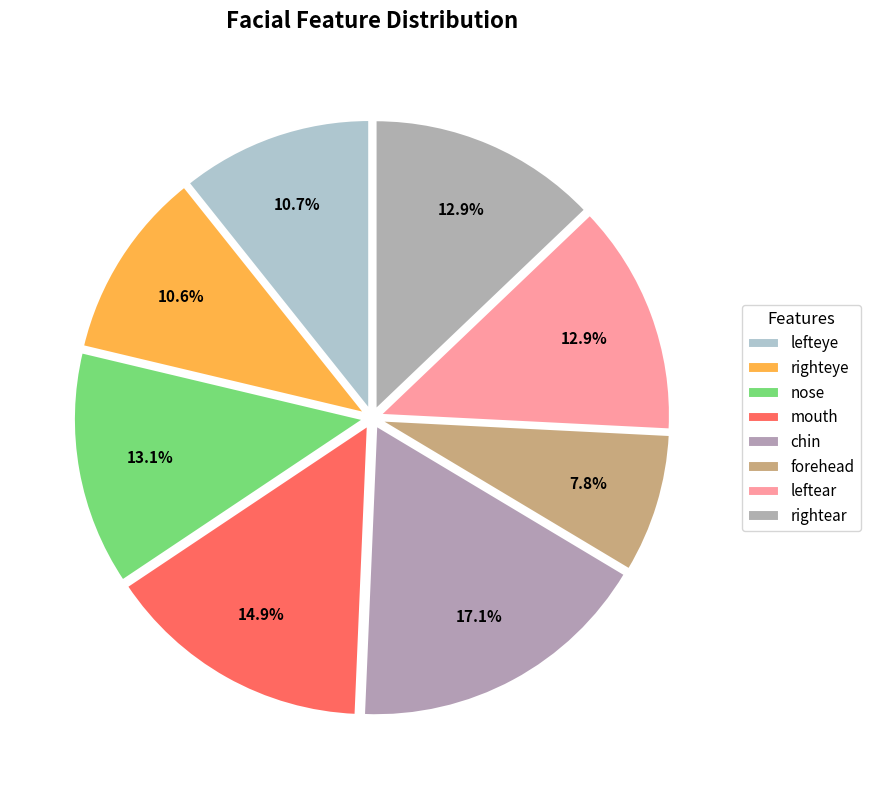

What is the ratio of the value at righteye to the value at rightear?

0.8